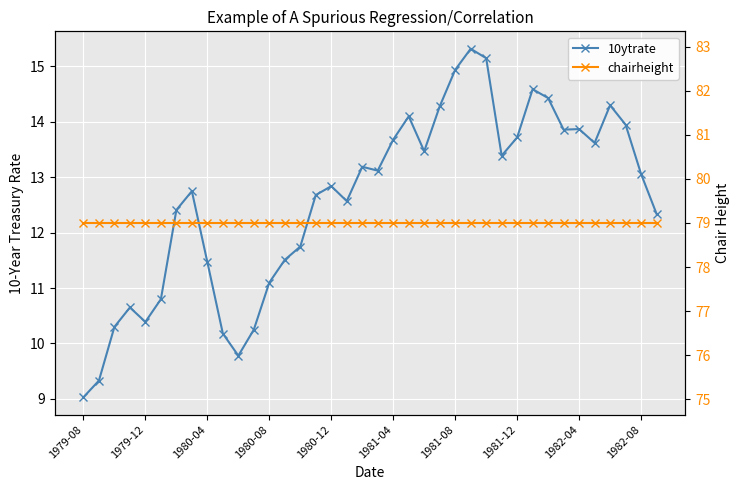

Is this an area chart (filled region under the line)?

No